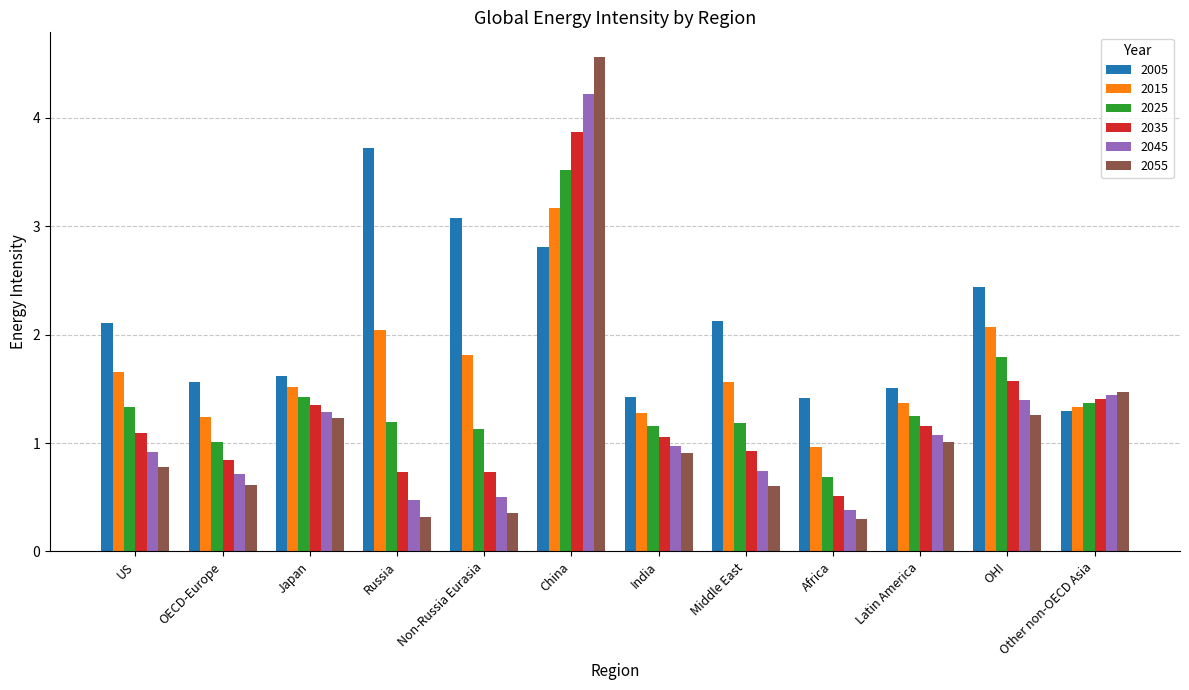

How many groups of bars are there?

12